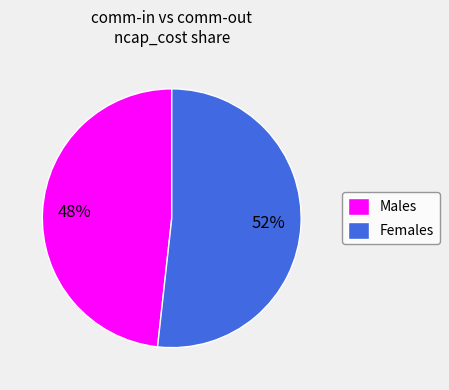

Between Females and Males, which is larger?

Females